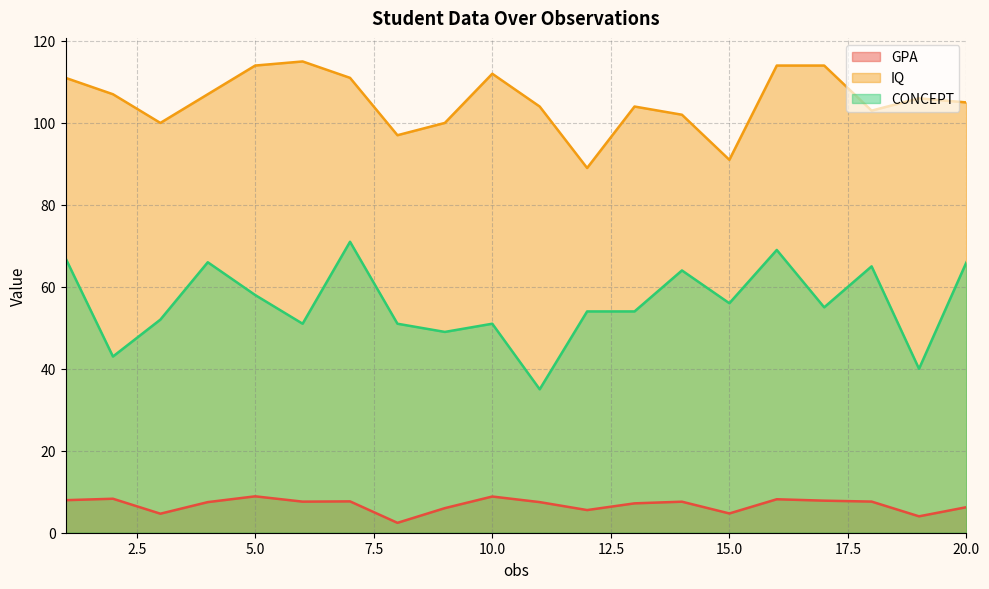

At how many categories does at least one series exceed 109?

7